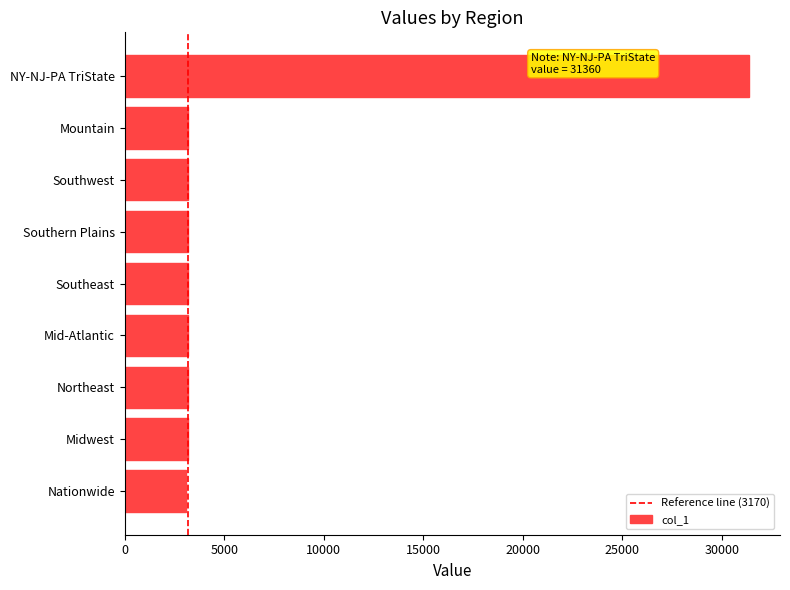

Read the value at Midwest, to the nearest 10.

3170